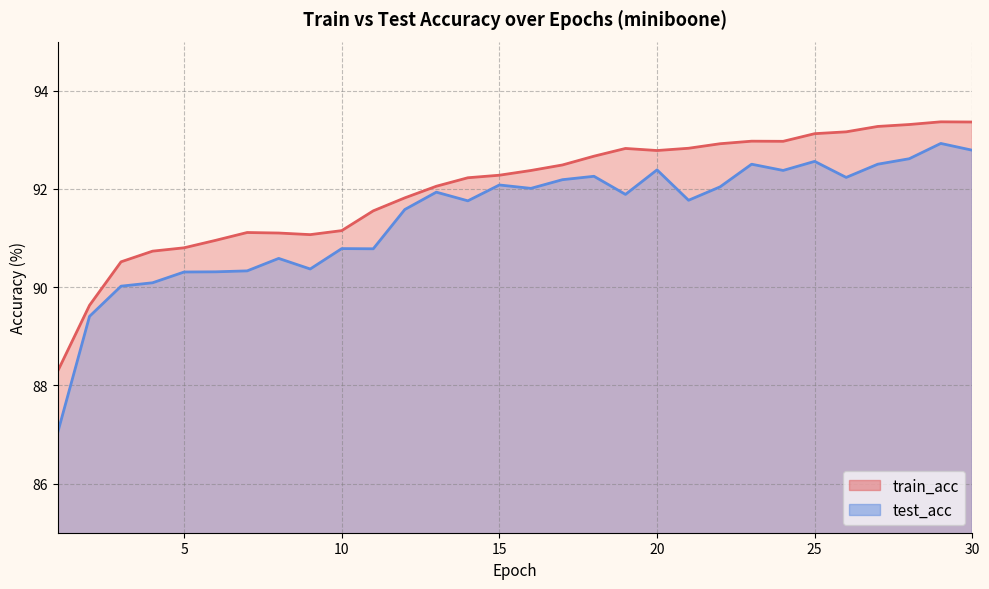

List the labels in order of train_acc value, smallest first.

1, 2, 3, 4, 5, 6, 9, 8, 7, 10, 11, 12, 13, 14, 15, 16, 17, 18, 20, 19, 21, 22, 24, 23, 25, 26, 27, 28, 30, 29